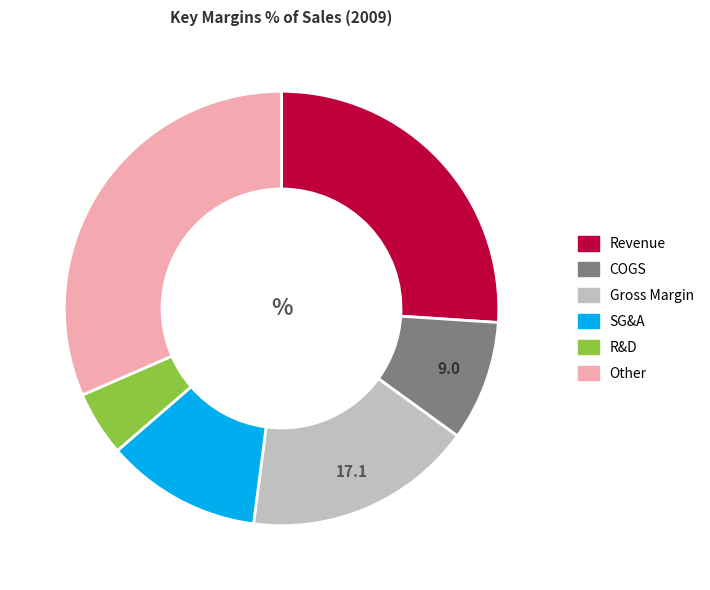

Is the sum of Gross Margin and Other greater than half?

No